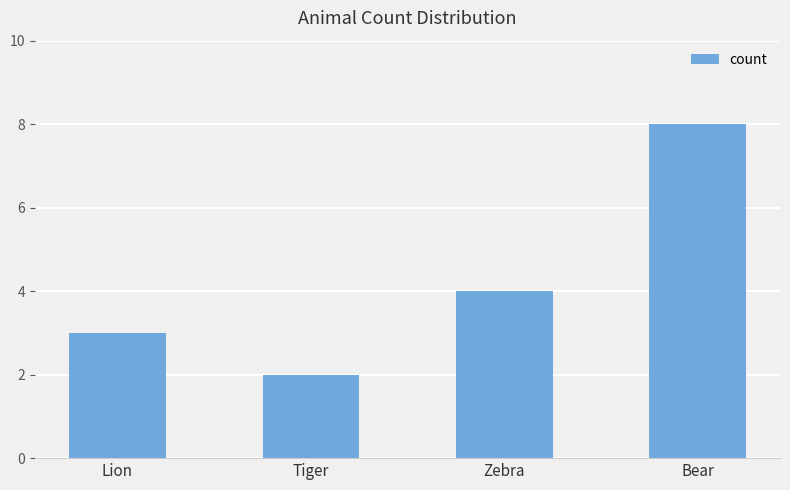

Rank the categories by value from lowest to highest.

Tiger, Lion, Zebra, Bear